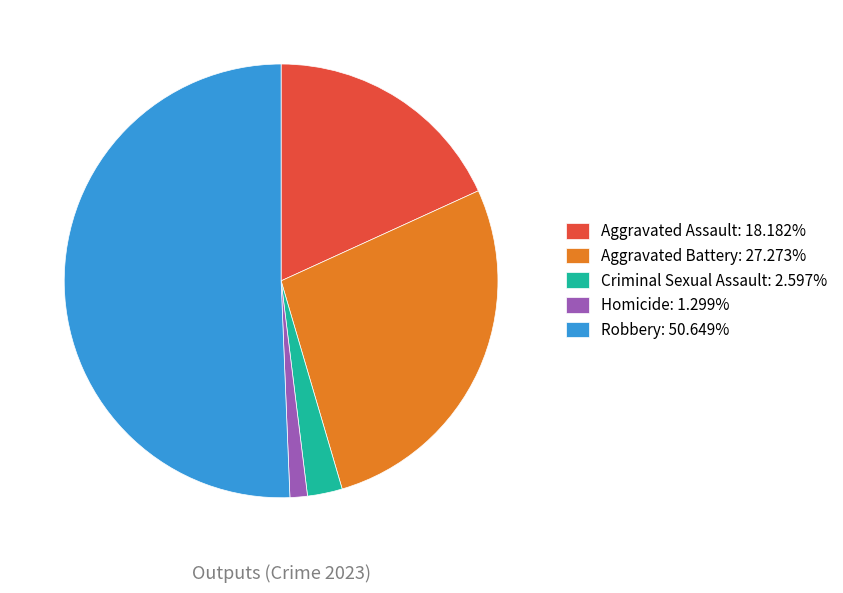

Combined, do Aggravated Battery and Robbery account for over 50%?

Yes